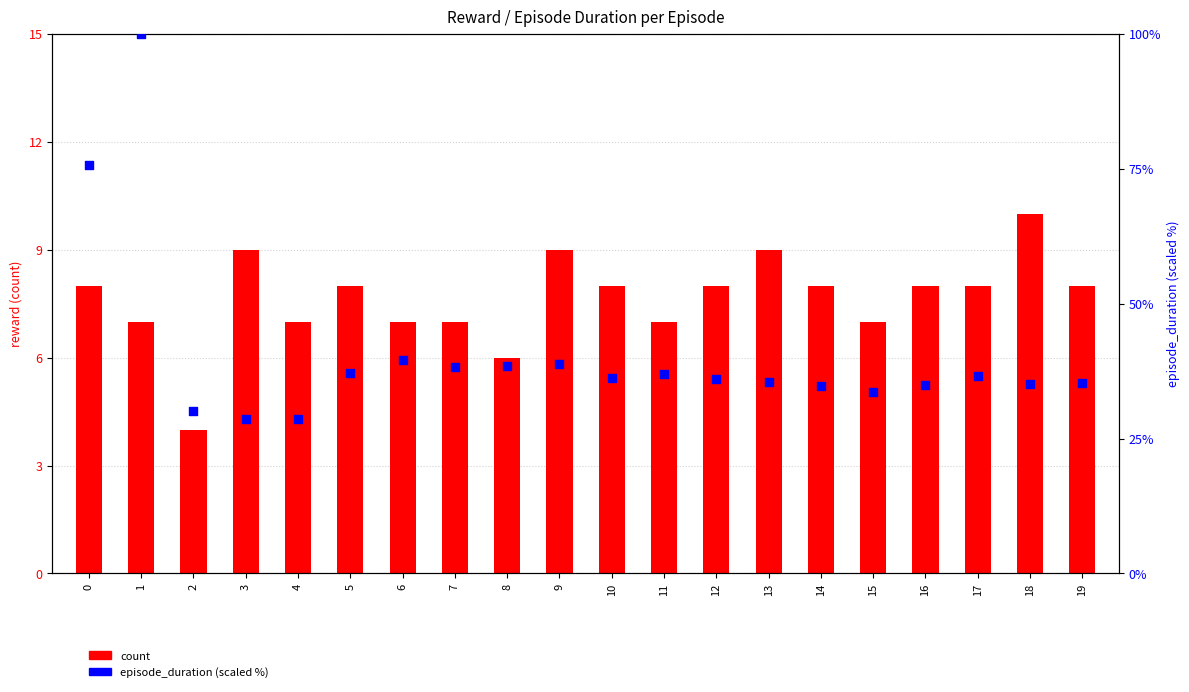

At which category is the sum across all series the highest?

1